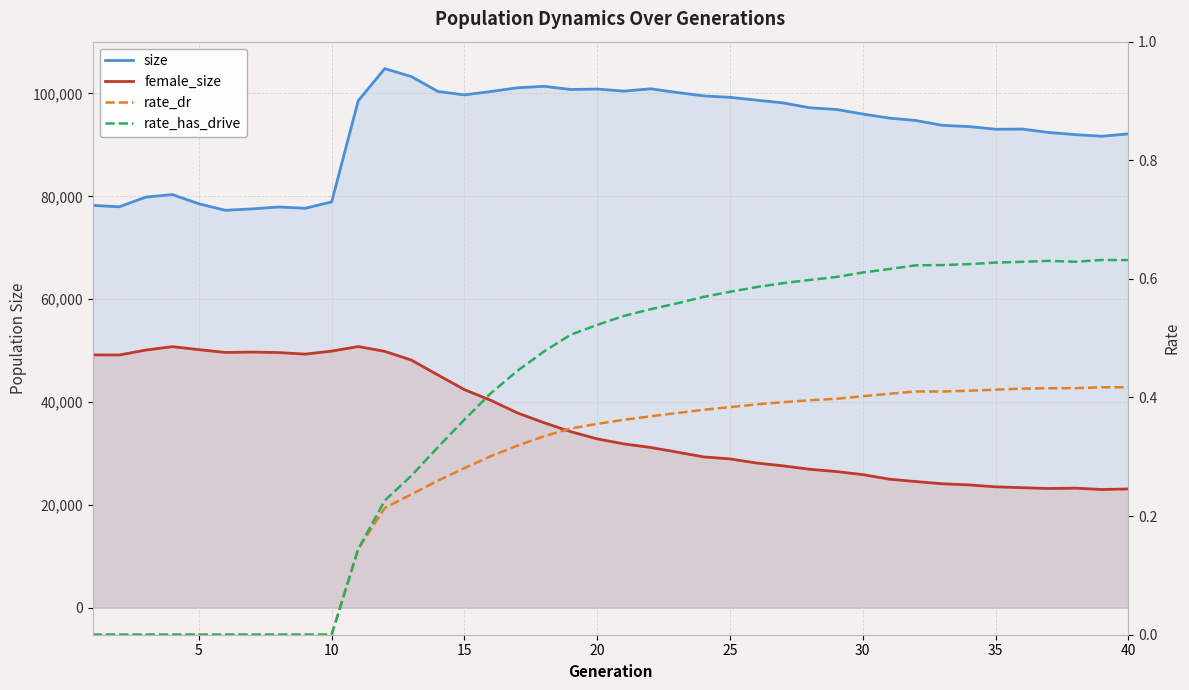

Reading right to left, transcribe all the data shown in this chart.

size: 92146.0	91679.0	92004.0	92416.0	93080.0	93043.0	93563.0	93802.0	94742.0	95209.0	96004.0	96897.0	97223.0	98163.0	98706.0	99249.0	99532.0	100199.0	100905.0	100458.0	100856.0	100774.0	101394.0	101104.0	100386.0	99724.0	100392.0	103290.0	104830.0	98579.0	78918.0	77674.0	77924.0	77555.0	77288.0	78541.0	80340.0	79844.0	77965.0	78244.0
female_size: 23105.0	22995.0	23262.0	23193.0	23347.0	23513.0	23888.0	24112.0	24538.0	25006.0	25891.0	26487.0	26931.0	27588.0	28145.0	28946.0	29338.0	30273.0	31173.0	31866.0	32836.0	34247.0	35975.0	37875.0	40315.0	42415.0	45269.0	48160.0	49854.0	50791.0	49903.0	49318.0	49625.0	49715.0	49641.0	50187.0	50772.0	50100.0	49151.0	49170.0
rate_dr: 0.4	0.4	0.4	0.4	0.4	0.4	0.4	0.4	0.4	0.4	0.4	0.4	0.4	0.4	0.4	0.4	0.4	0.4	0.4	0.4	0.4	0.3	0.3	0.3	0.3	0.3	0.3	0.2	0.2	0.1	0.0	0.0	0.0	0.0	0.0	0.0	0.0	0.0	0.0	0.0
rate_has_drive: 0.6	0.6	0.6	0.6	0.6	0.6	0.6	0.6	0.6	0.6	0.6	0.6	0.6	0.6	0.6	0.6	0.6	0.6	0.5	0.5	0.5	0.5	0.5	0.4	0.4	0.4	0.3	0.3	0.2	0.1	0.0	0.0	0.0	0.0	0.0	0.0	0.0	0.0	0.0	0.0